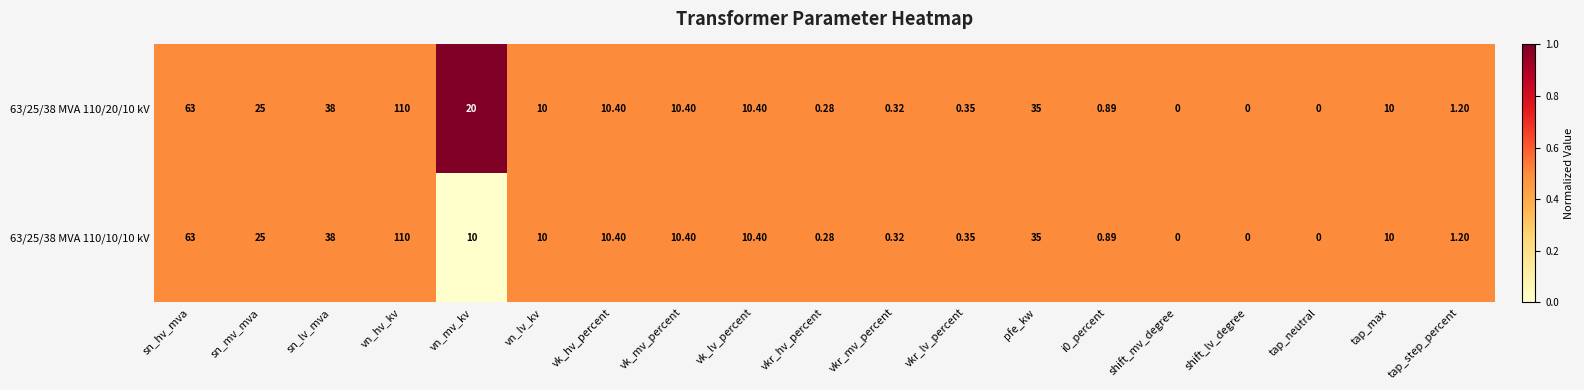

Where is 63/25/38 MVA 110/20/10 kV nearest to the value 55?

sn_hv_mva